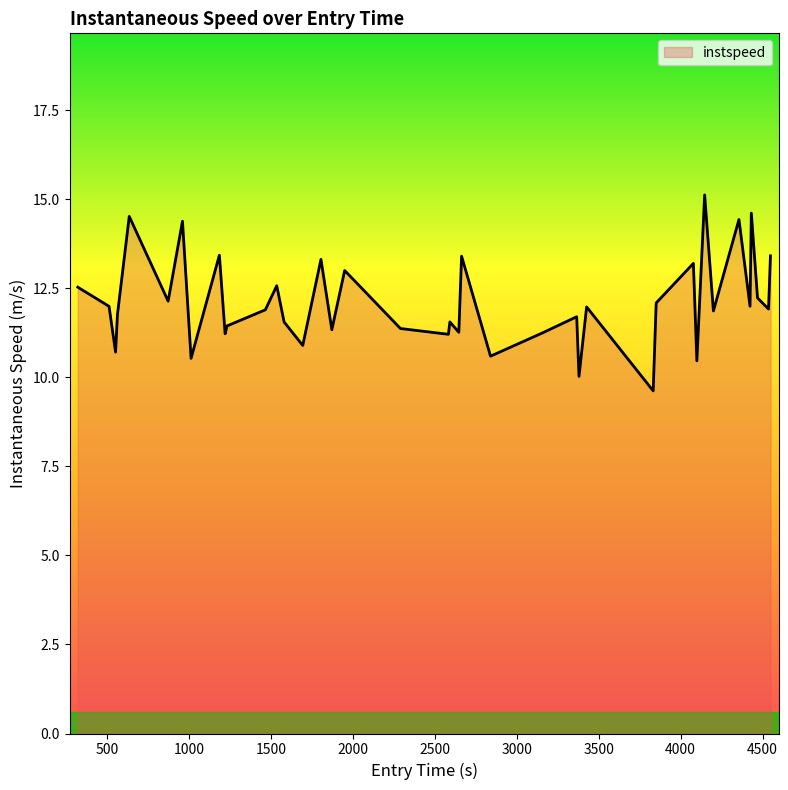

What is the difference between the maximum and minimum values?

5.5